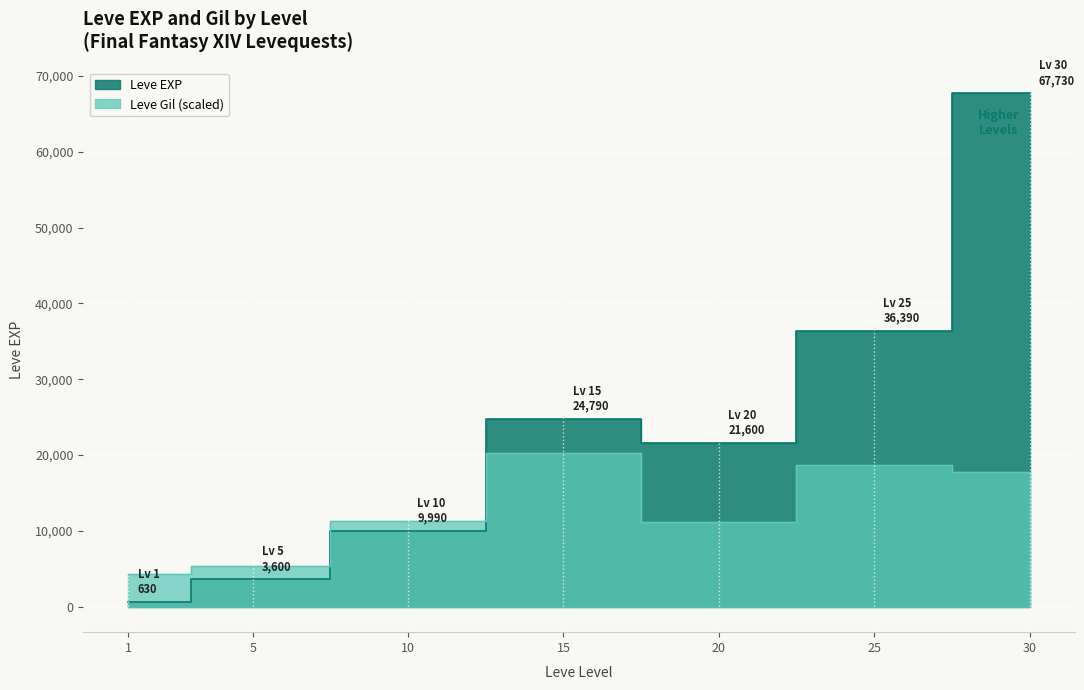

Reading right to left, what are all the values shown in this chart?

Leve EXP: 67730.0	36390.0	21600.0	24790.0	9990.0	3600.0	630.0
Leve Gil: 17783.9	18629.0	11139.0	20319.0	11254.2	5339.0	4340.4